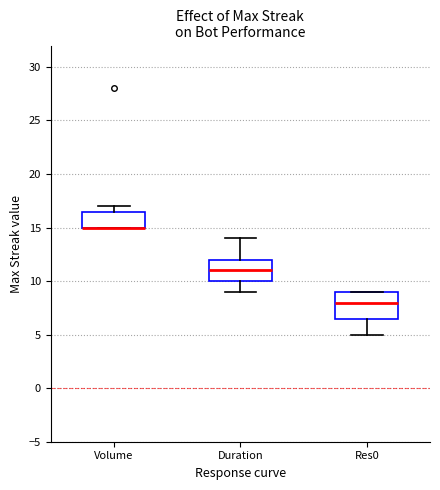

Where is the lower edge of the box for Res0 on the y-axis? The values are not printed on the chart, so give them approximately, as read against the axis.

6.5